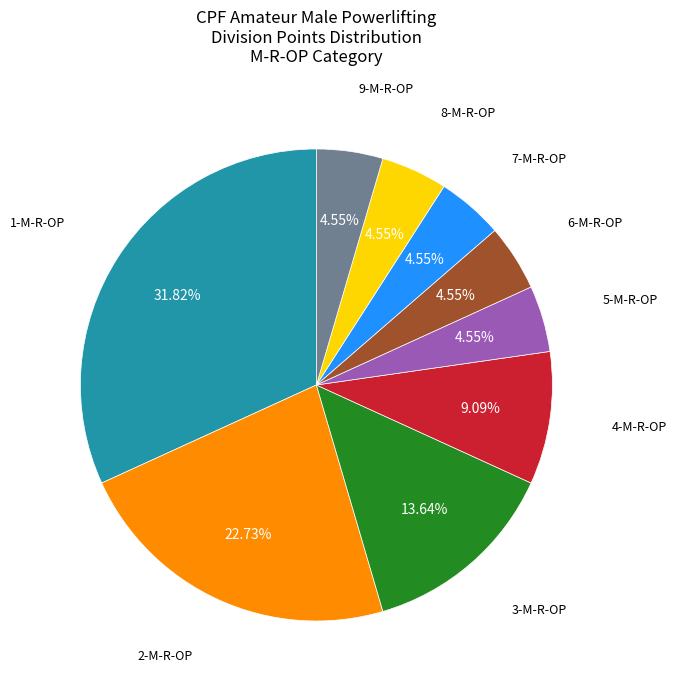

Is there any slice that represents more than half of the pie?

No